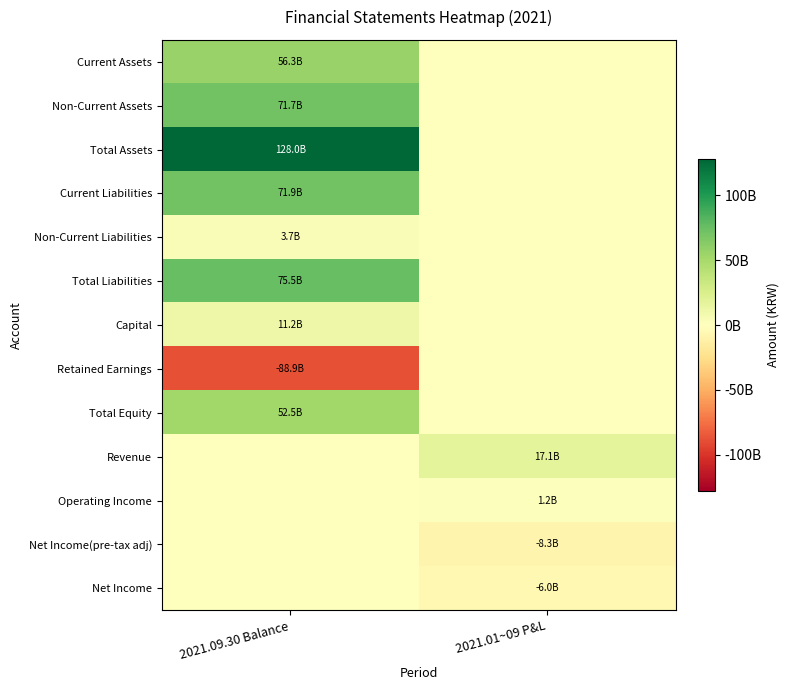

How many distinct data groups are displayed?

13